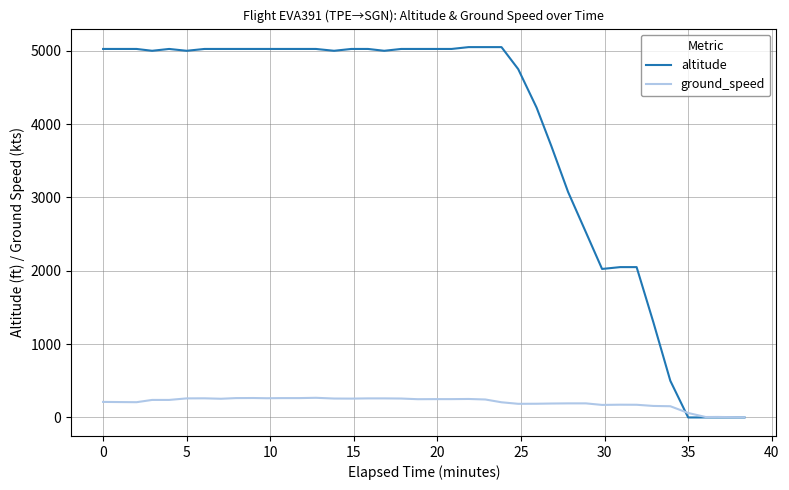

What is the highest value of the ground_speed series?

268